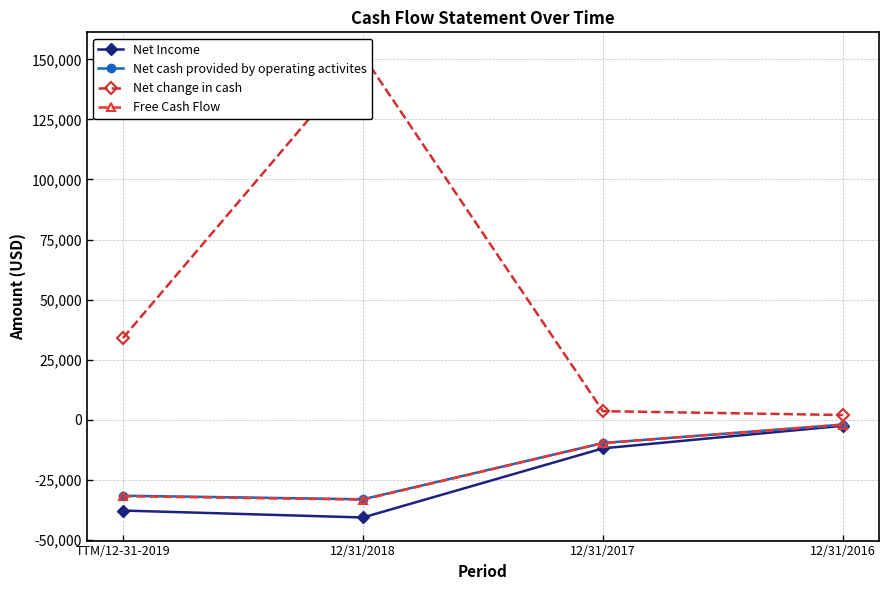

Read the Net change in cash value at 12/31/2018, to the nearest 100.

151600